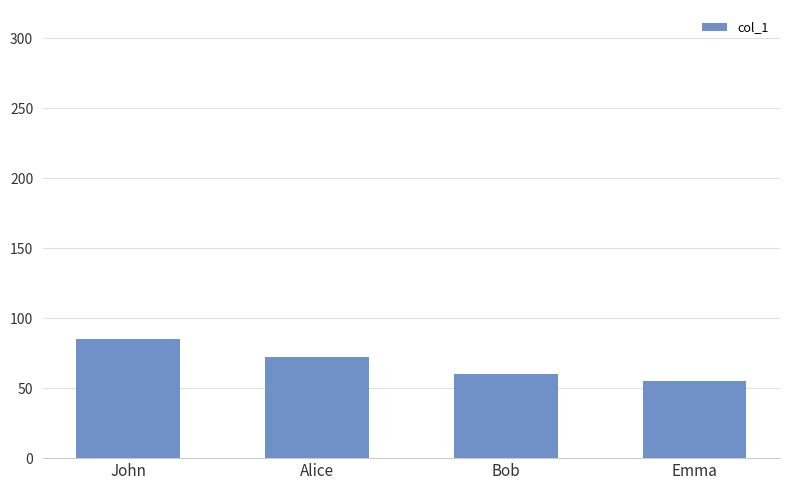

How many data points are less than 72?

2